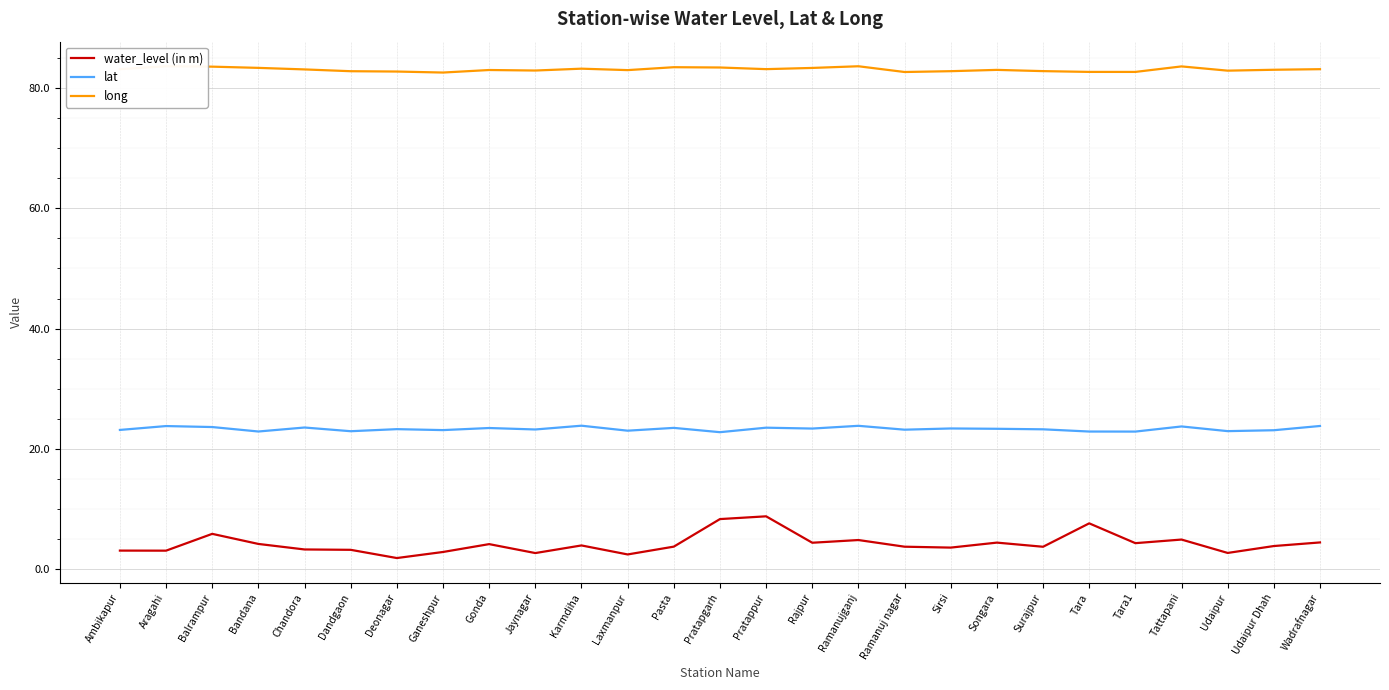

At which label does water_level (in m) reach its minimum?

Deonagar